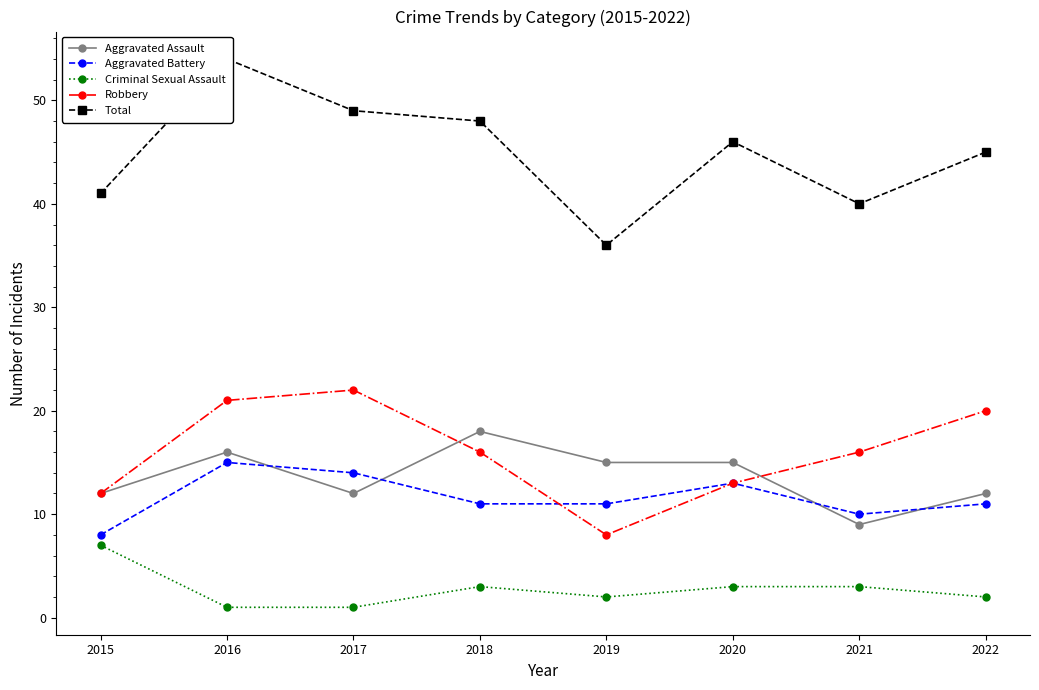

How many distinct data groups are displayed?

5